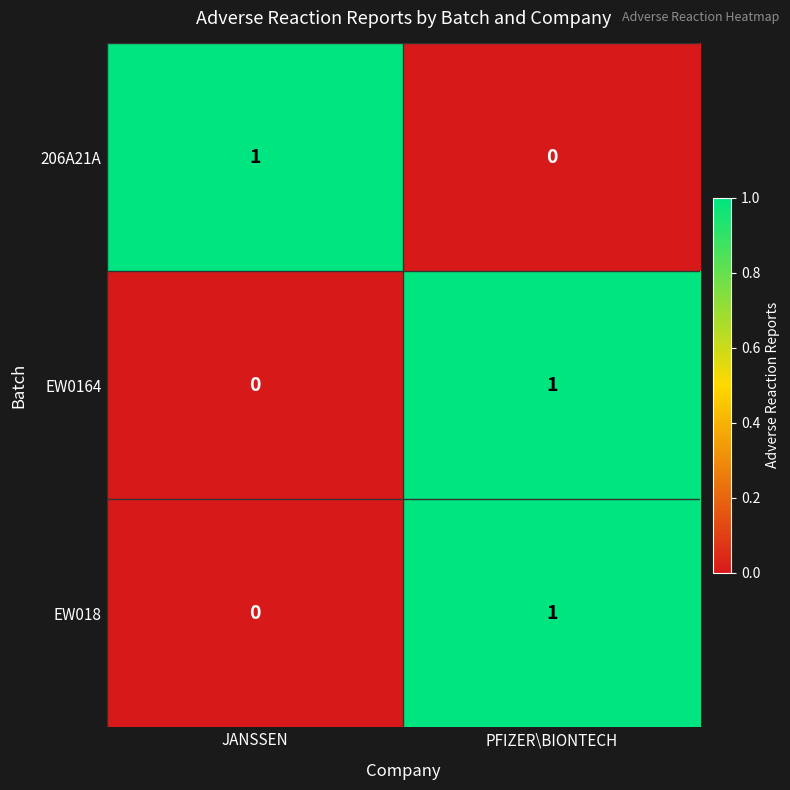

Is the value of EW0164 at PFIZER\BIONTECH greater than the value of EW018 at JANSSEN?

Yes